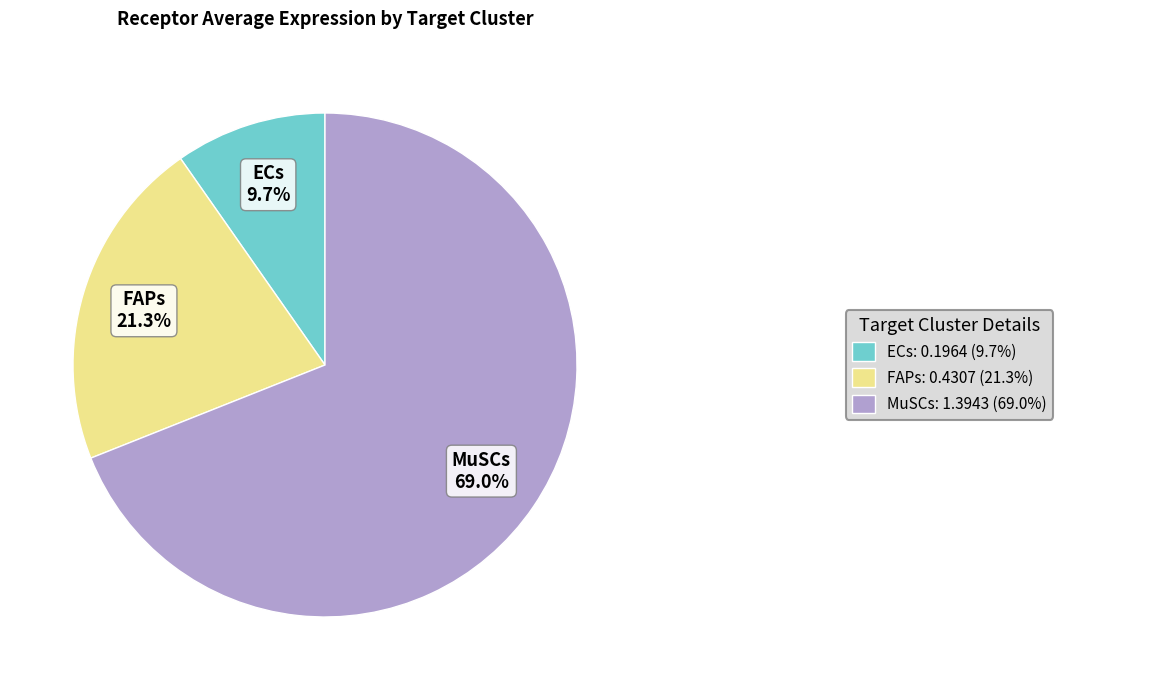

True or false: MuSCs accounts for 83% of the total.

False